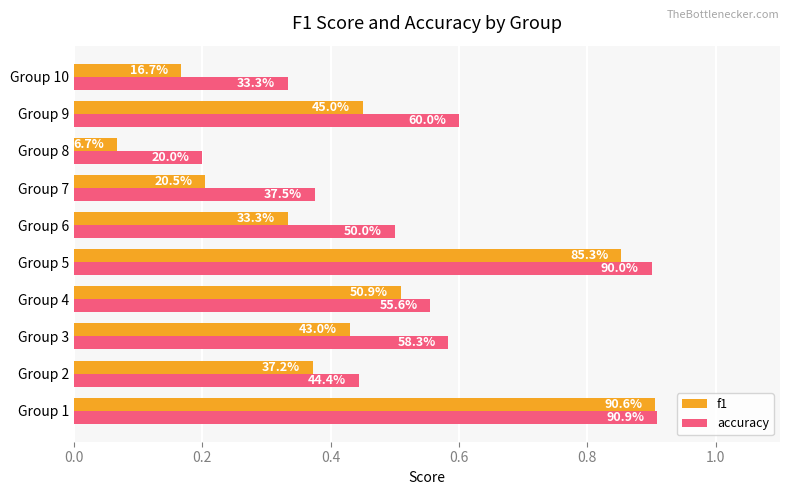

What are all the series names shown in the legend?

f1, accuracy